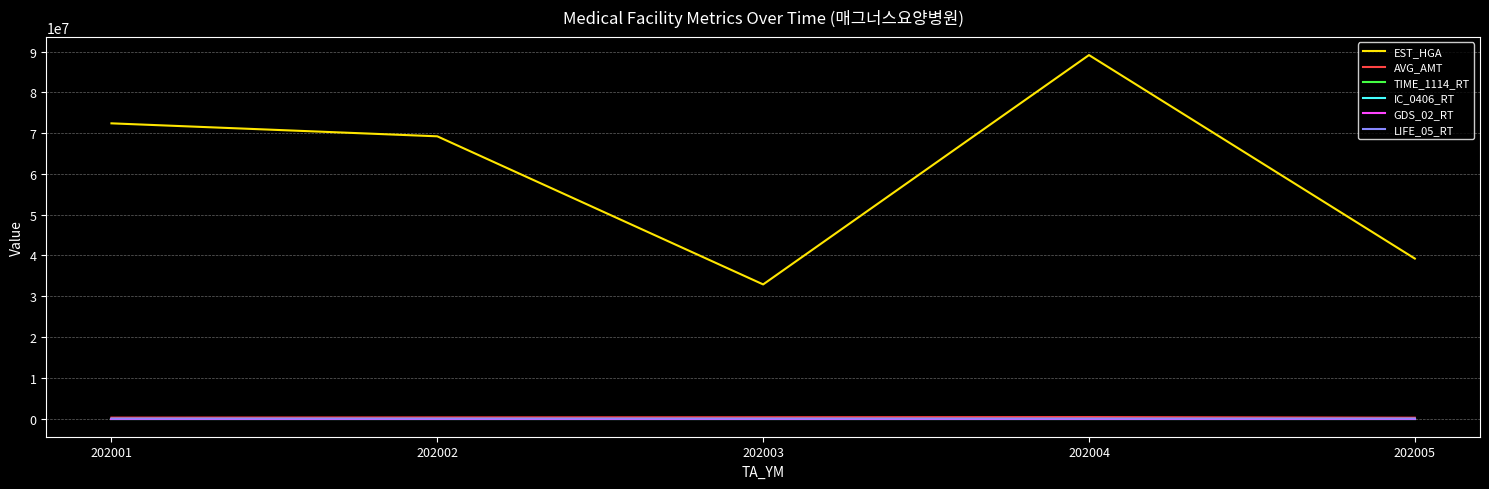

True or false: EST_HGA and IC_0406_RT cross at least once.

False